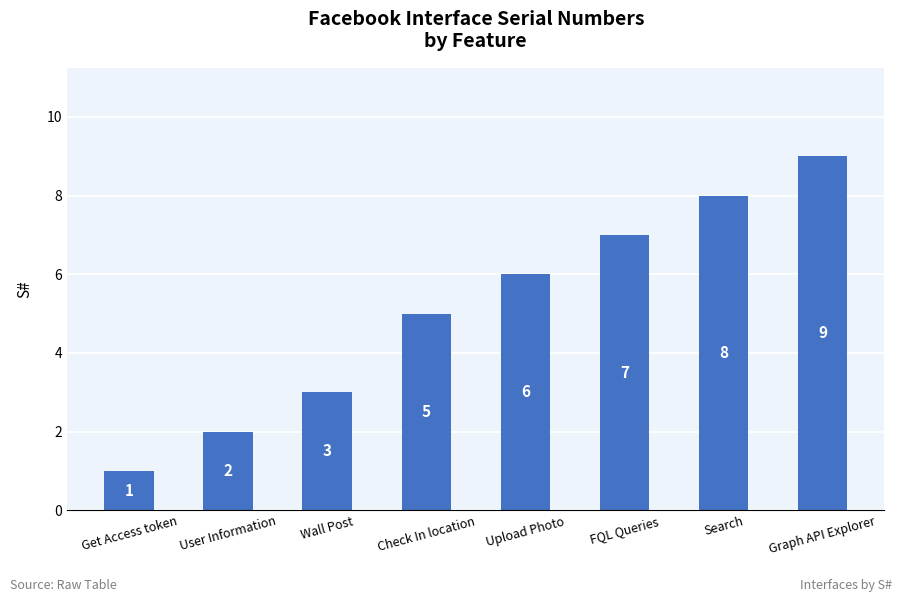

At which category does the chart reach its minimum across all series?

Get Access token